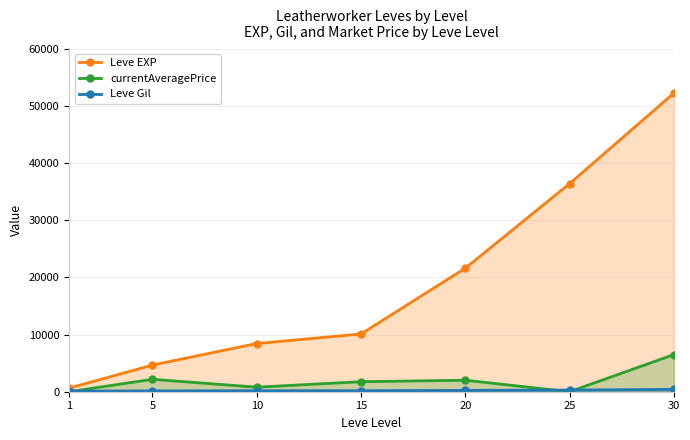

What is the difference between the maximum and second lowest values in the currentAveragePrice series?

6494